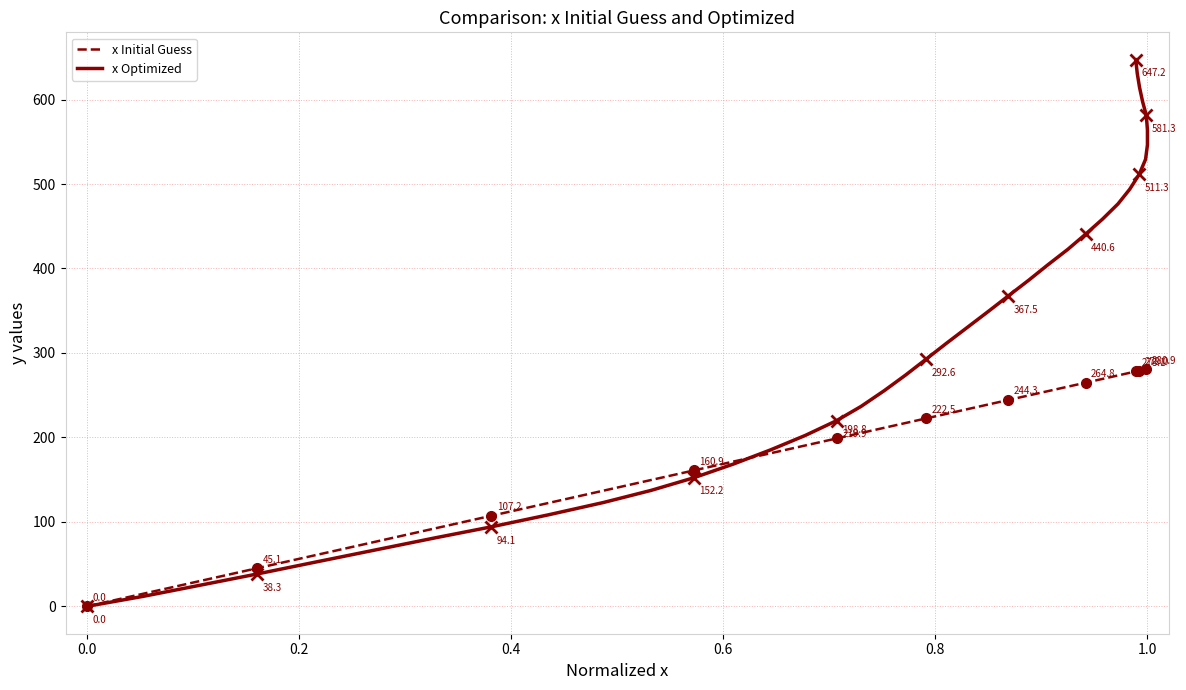

Which series has the largest range (max minus min)?

x Optimized